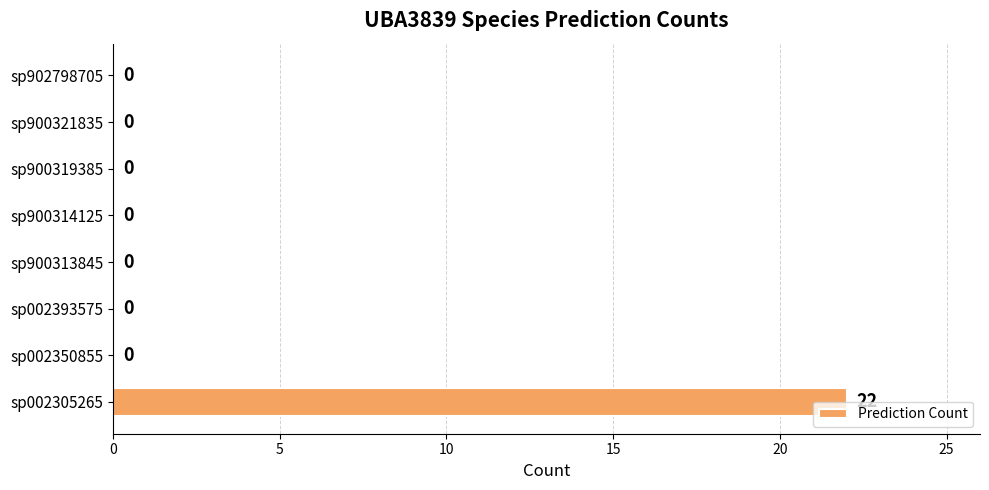

What is the greatest value displayed?

22